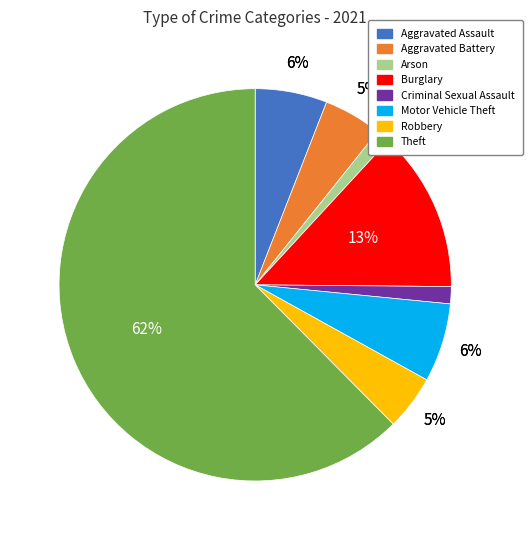

To the nearest percent, what is the difference between the Robbery and Aggravated Assault slice percentages?

1%